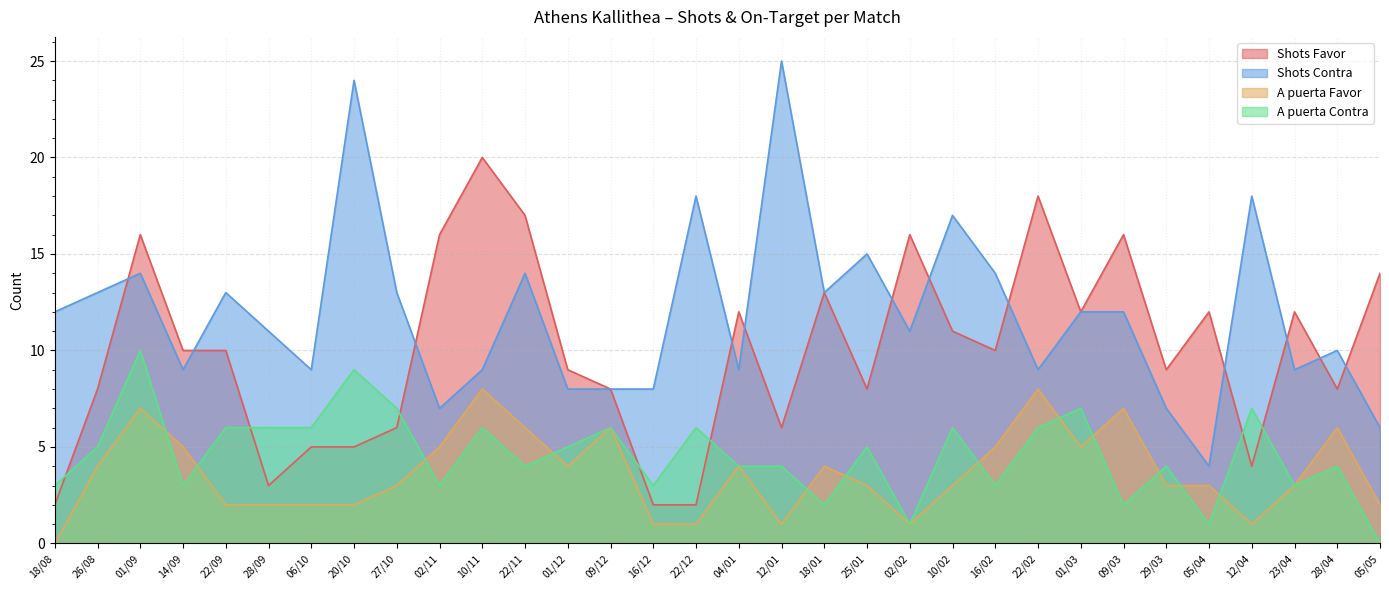

True or false: Shots Favor and A puerta Favor cross at least once.

False